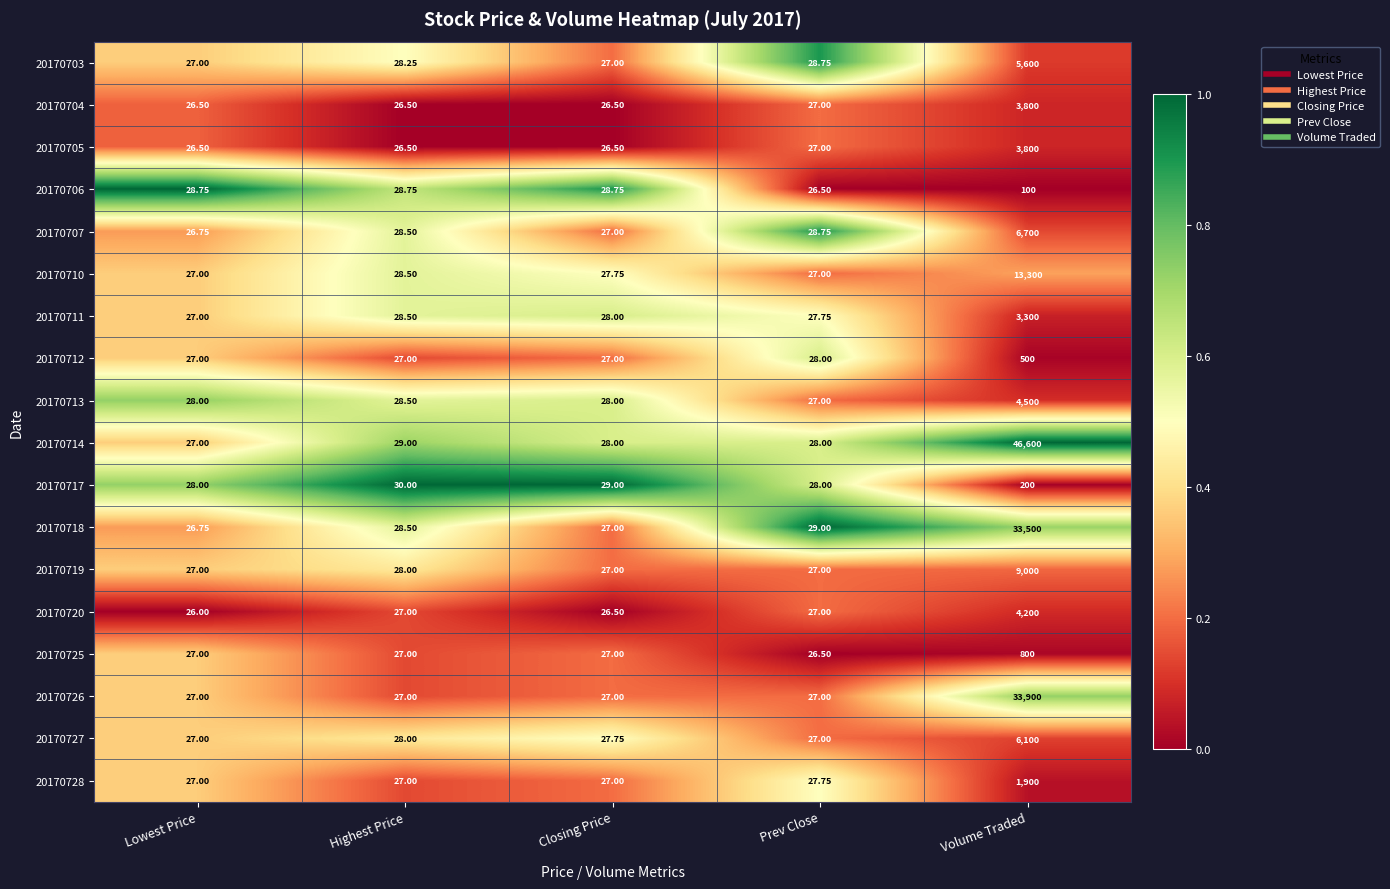

At which category is the sum across all series the highest?

Volume Traded